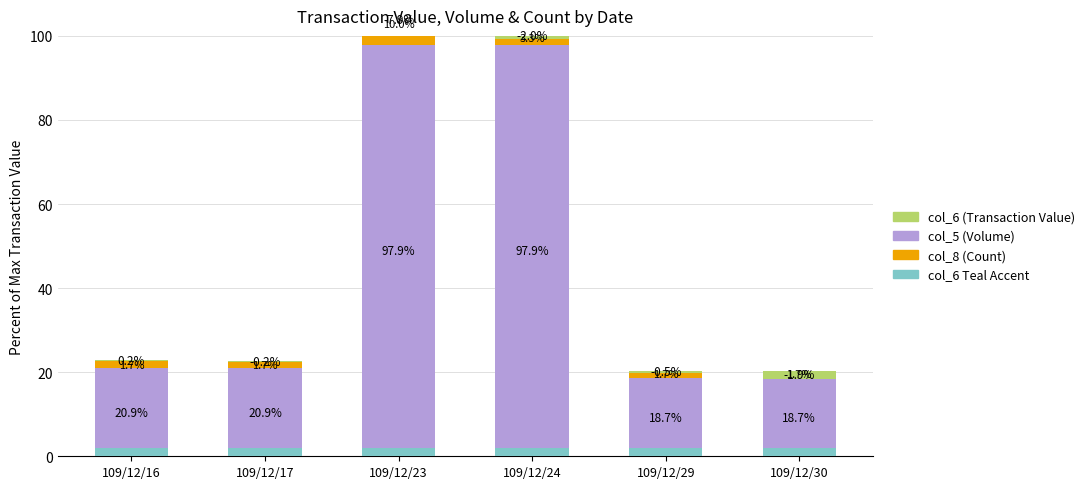

What is the difference between the maximum and second lowest values in the col_5 (Volume) series?

79.2